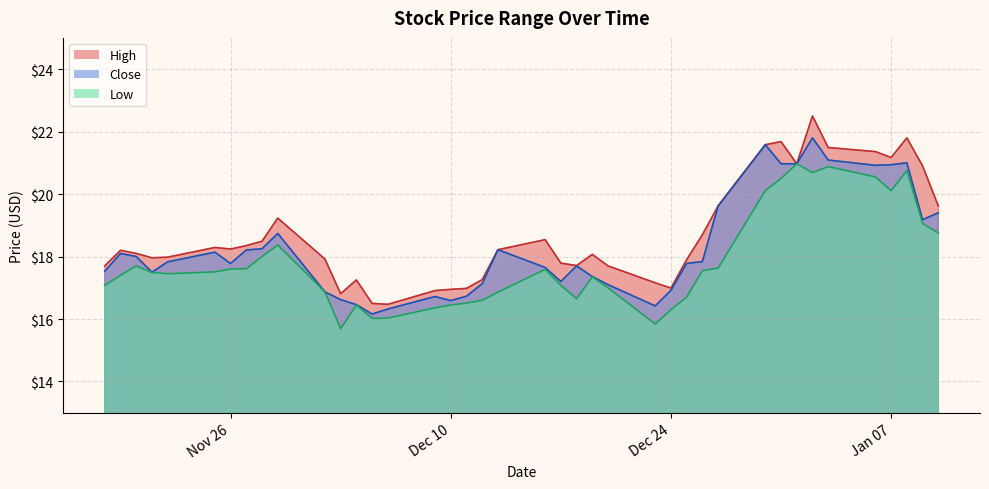

Where is Low nearest to the value 18?

2013-11-28